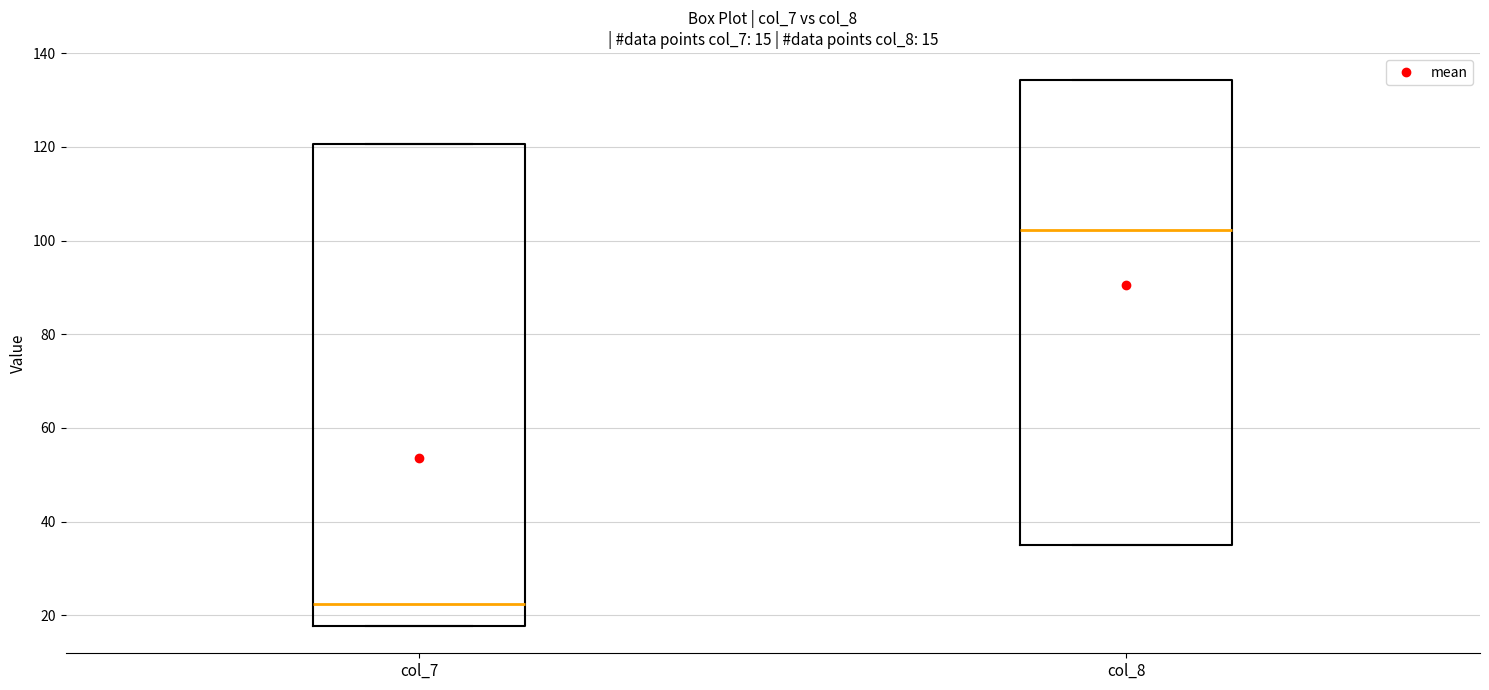

Which box's median line is the highest?

col_8